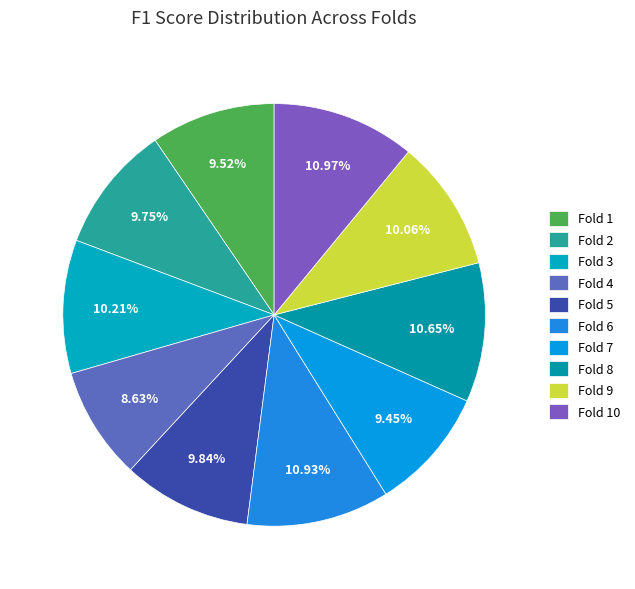

How much of the chart is everything except Fold 5?

90.2%